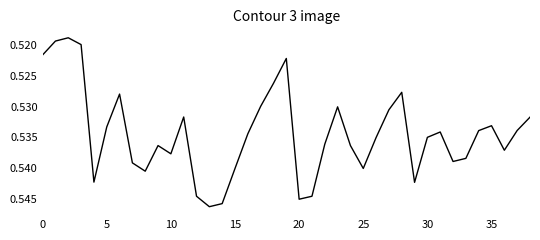

Does the chart display data point markers on the line(s)?

No